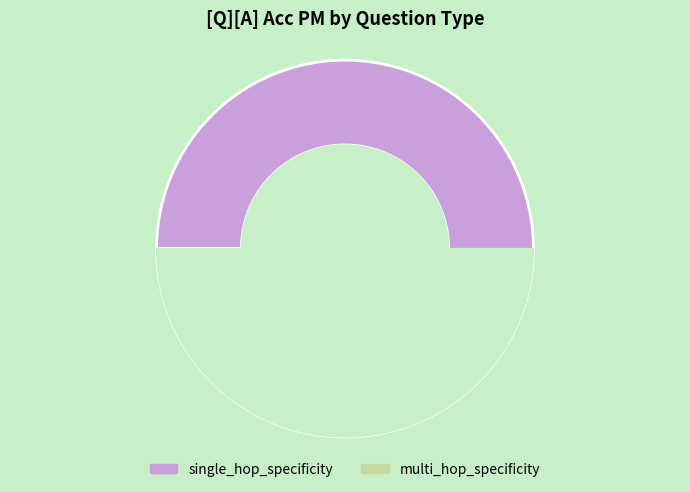

Rank the categories by value from lowest to highest.

multi_hop_specificity, single_hop_specificity